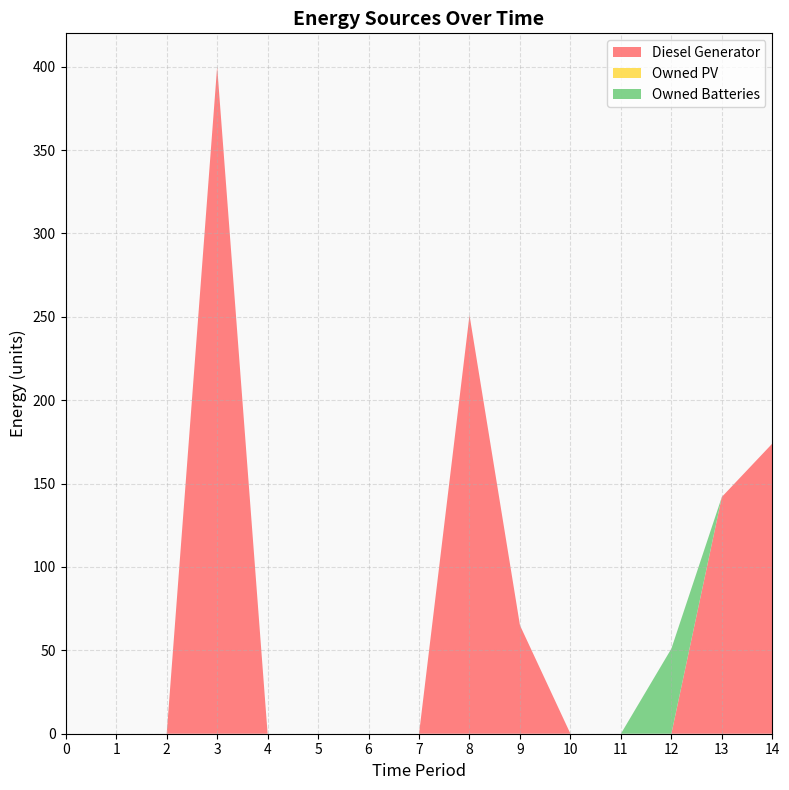

Reading left to right, transcribe all the data shown in this chart.

Diesel Generator: 0	0	0	400	0	0	0	0	251	65	0	0	0	142	174
Owned PV: 0	0	0	0	0	0	0	0	0	0	0	0	0	0	0
Owned Batteries: 0	0	0	0	0	0	0	0	0	0	0	0	51	0	0